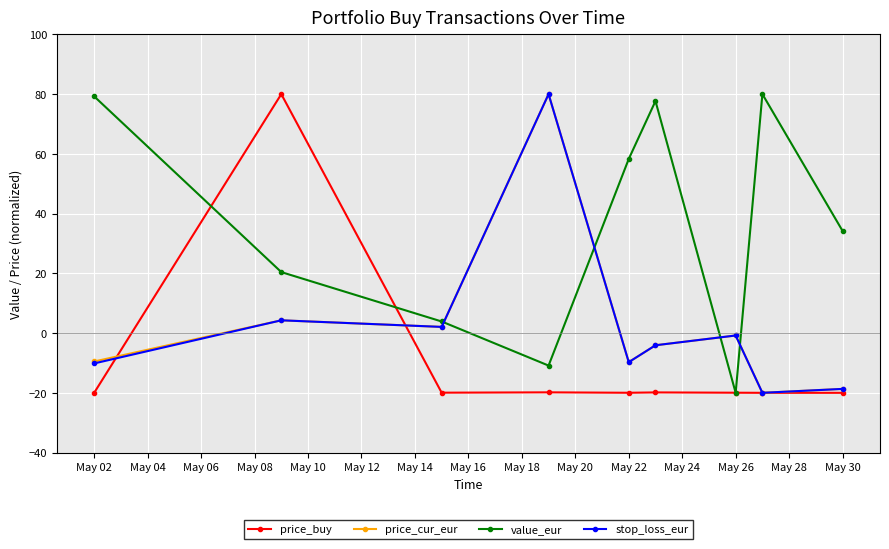

How many categories are shown in the chart?

9